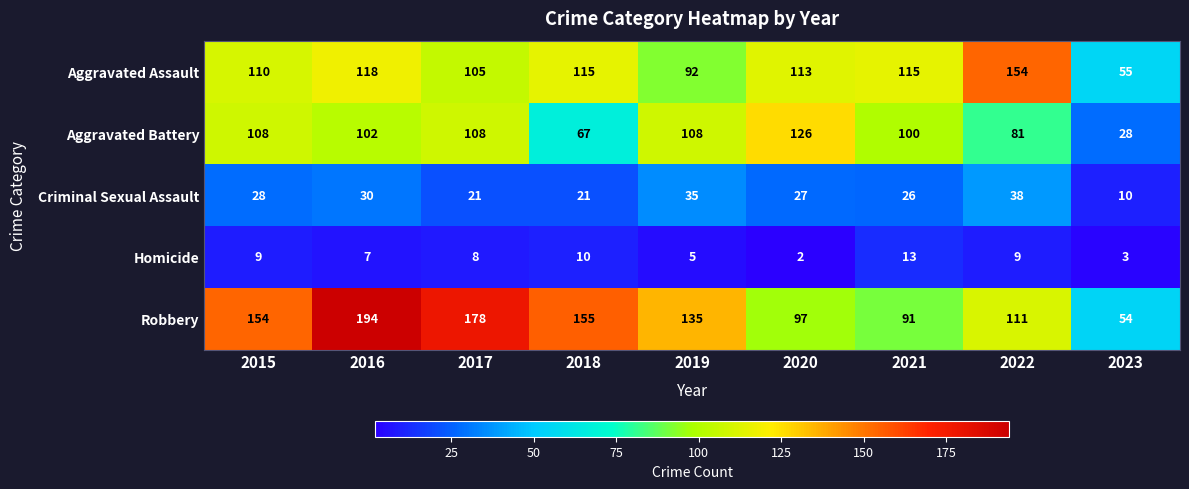

Which label corresponds to the largest value in the chart?

2016